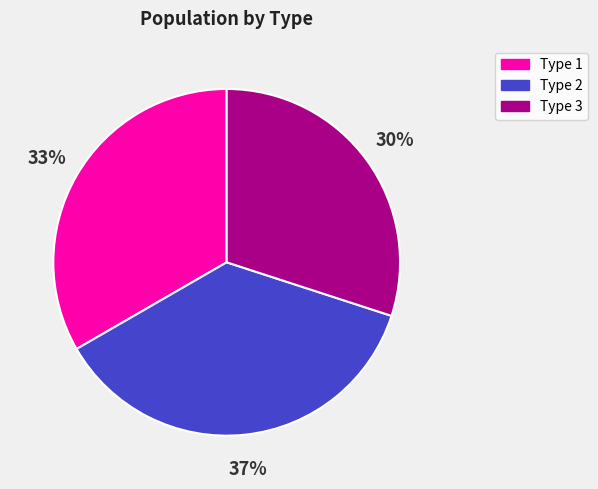

Combined, do Type 1 and Type 2 account for over 50%?

Yes